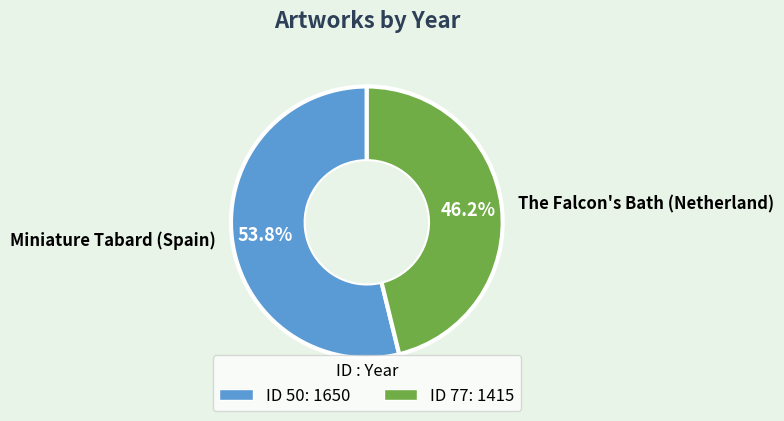

How much of the chart is everything except Miniature Tabard (Spain)?

46.2%